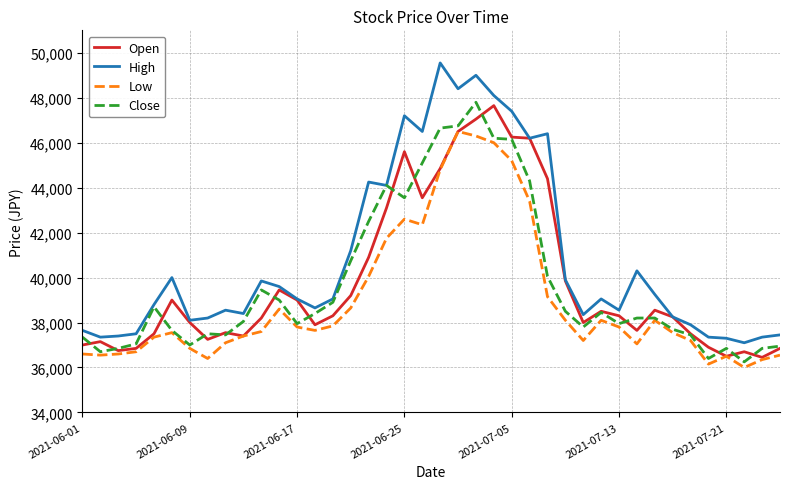

How many lines are shown in the chart?

4